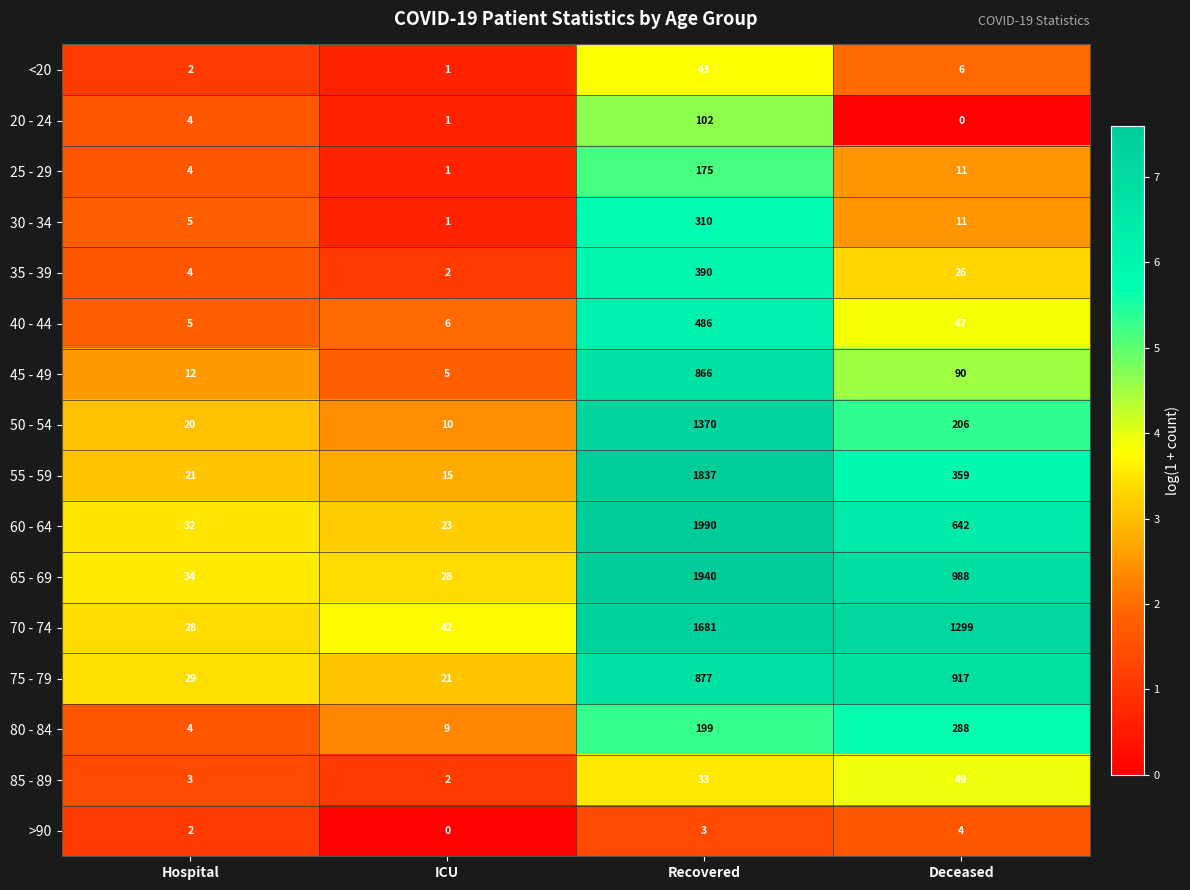

The 85 - 89 series shows 3 at Hospital. True or false?

True